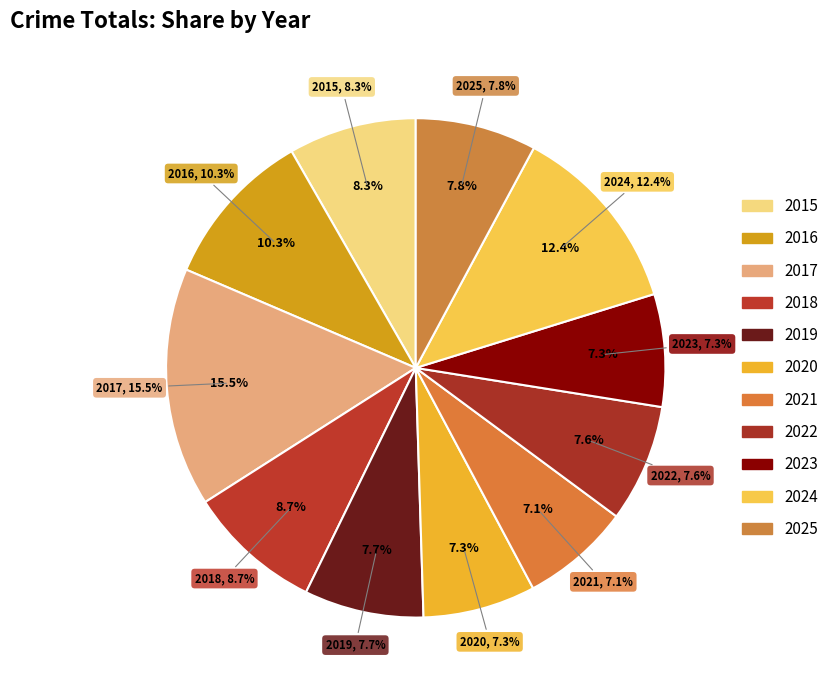

To the nearest percent, what portion does 2015 represent?

8%